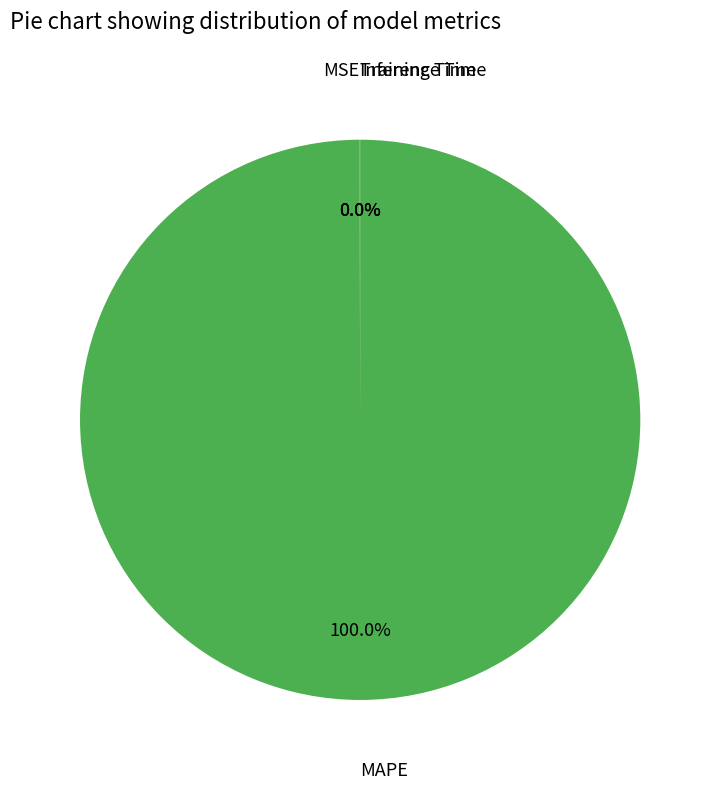

Is there a majority slice in this chart?

Yes